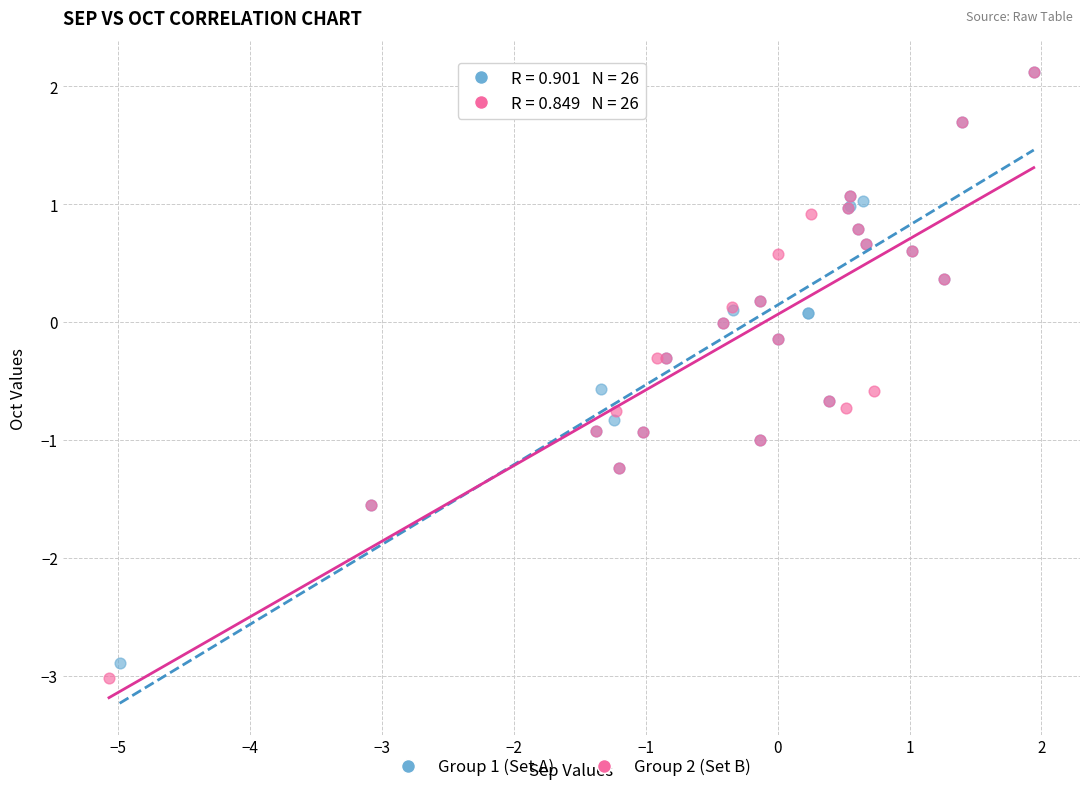

Which series has the widest spread of Y values?

Group 2 (Set B)